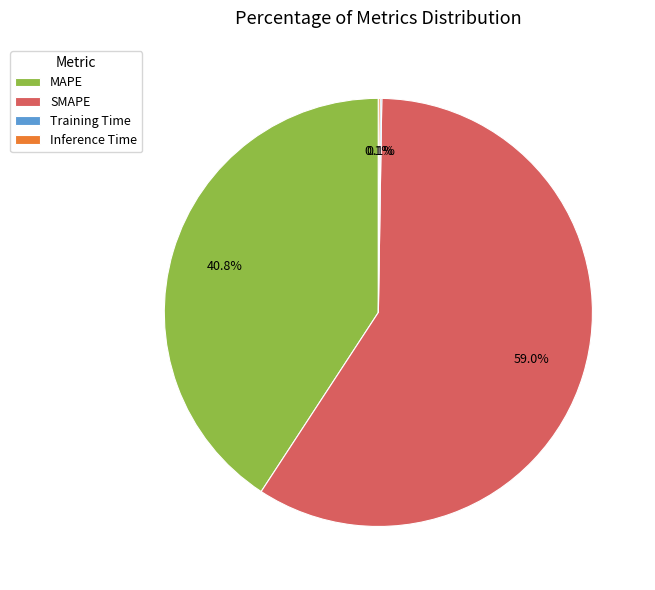

What percentage is NOT represented by MAPE?

59.2%